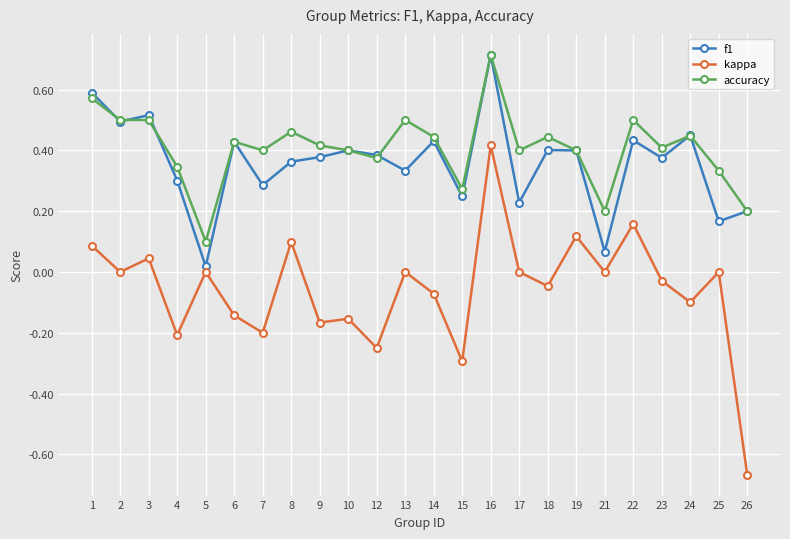

True or false: accuracy has a value of 0.9 at 3.

False